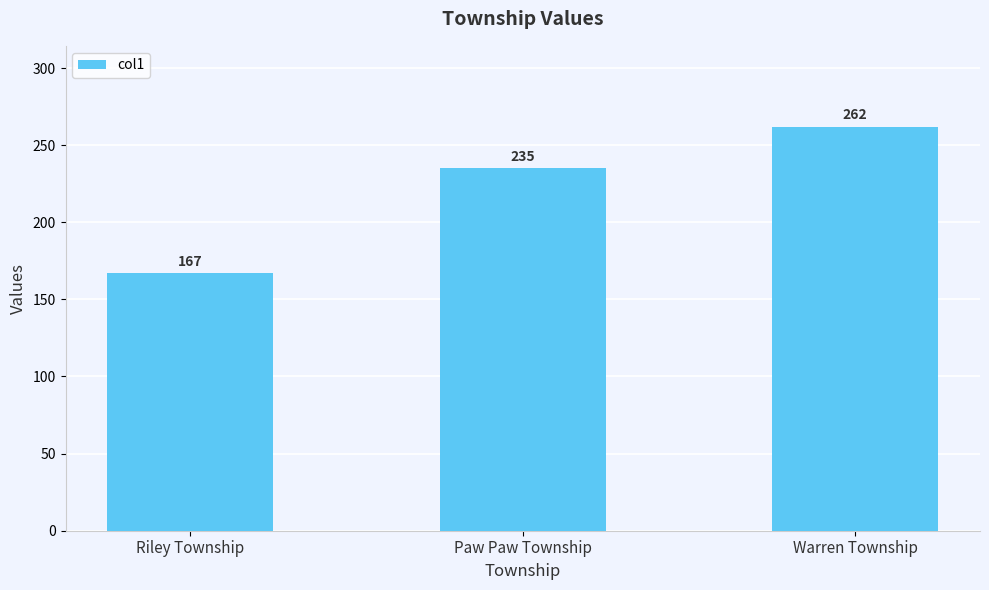

True or false: the data shows 167 at Riley Township.

True